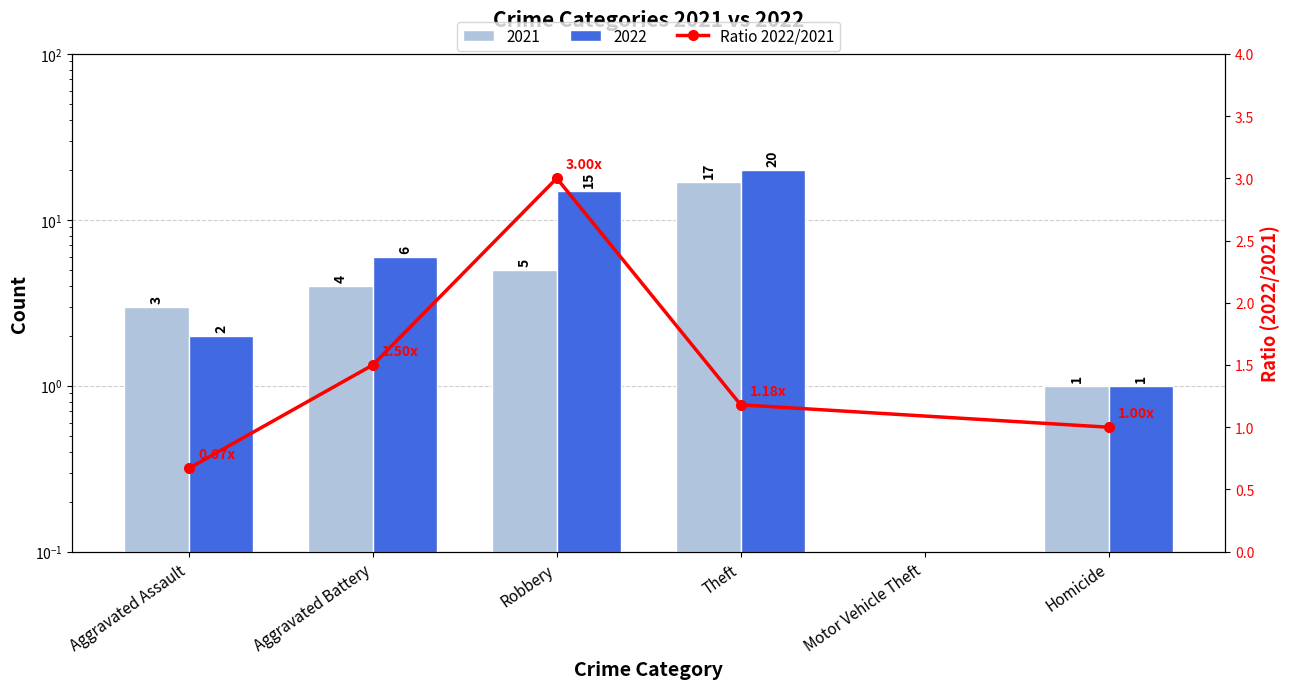

What is the change in value from Aggravated Assault to Aggravated Battery?

+0.8